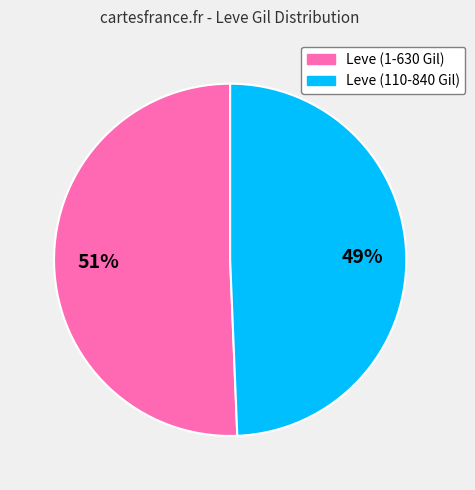

How many slices are in this pie chart?

2